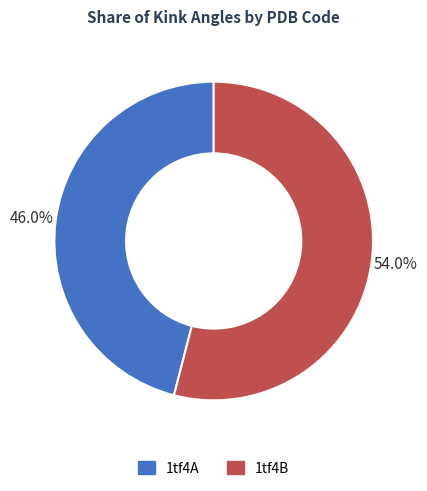

What percentage is NOT represented by 1tf4A?

54.0%